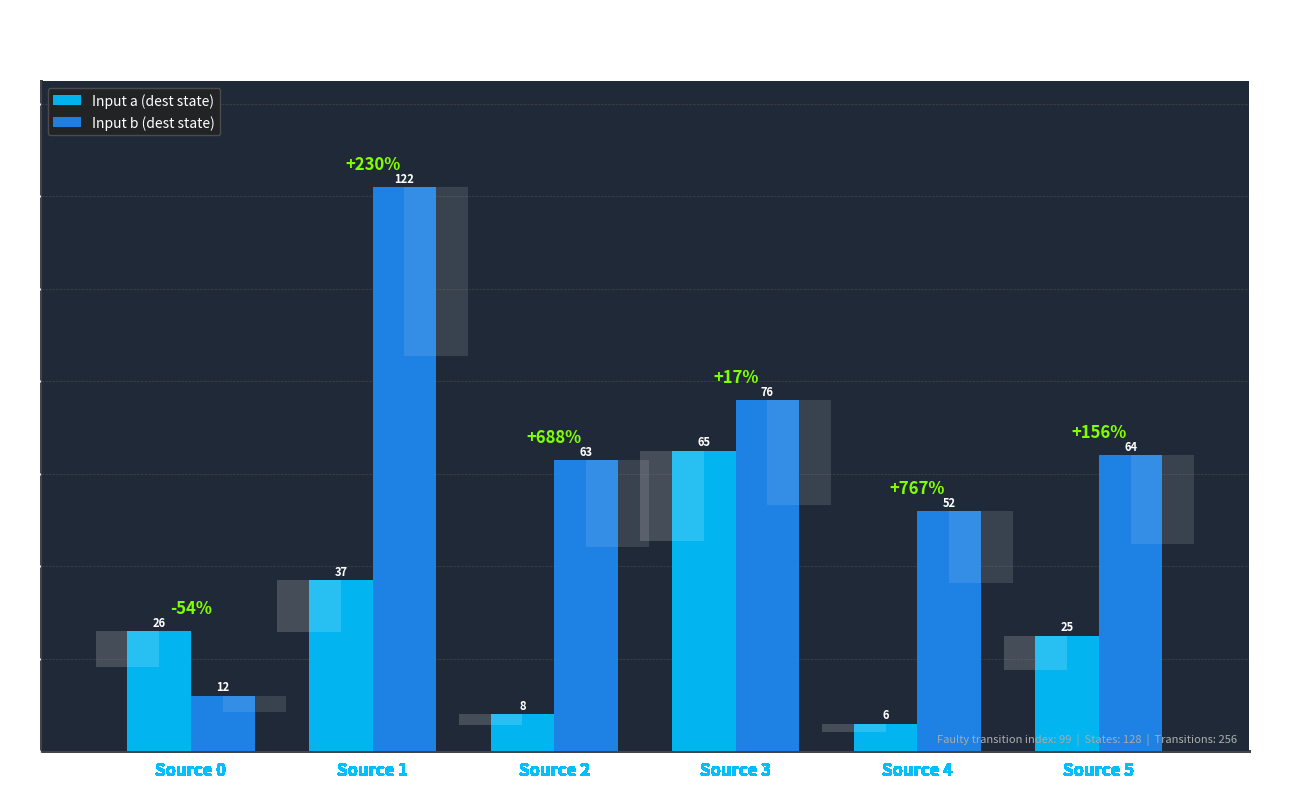

What is the average value of the Input a (dest state) series?

28